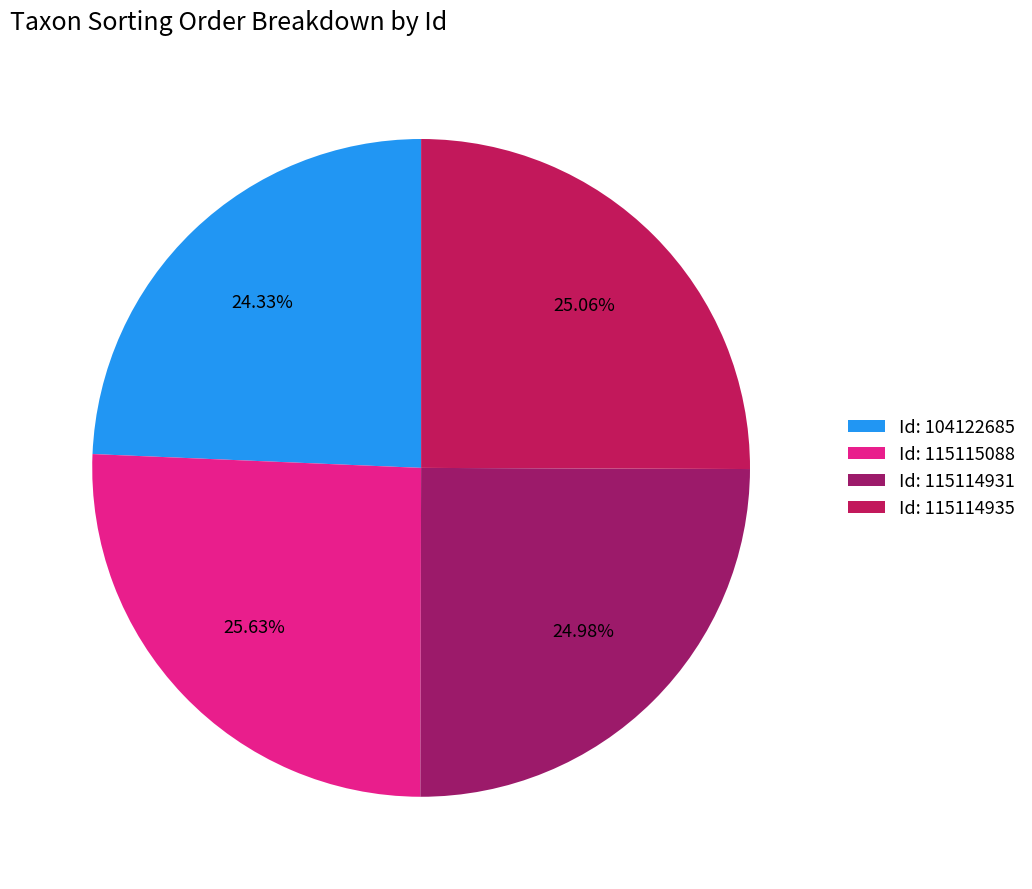

Does Id: 115114935 represent more than half of the total?

No